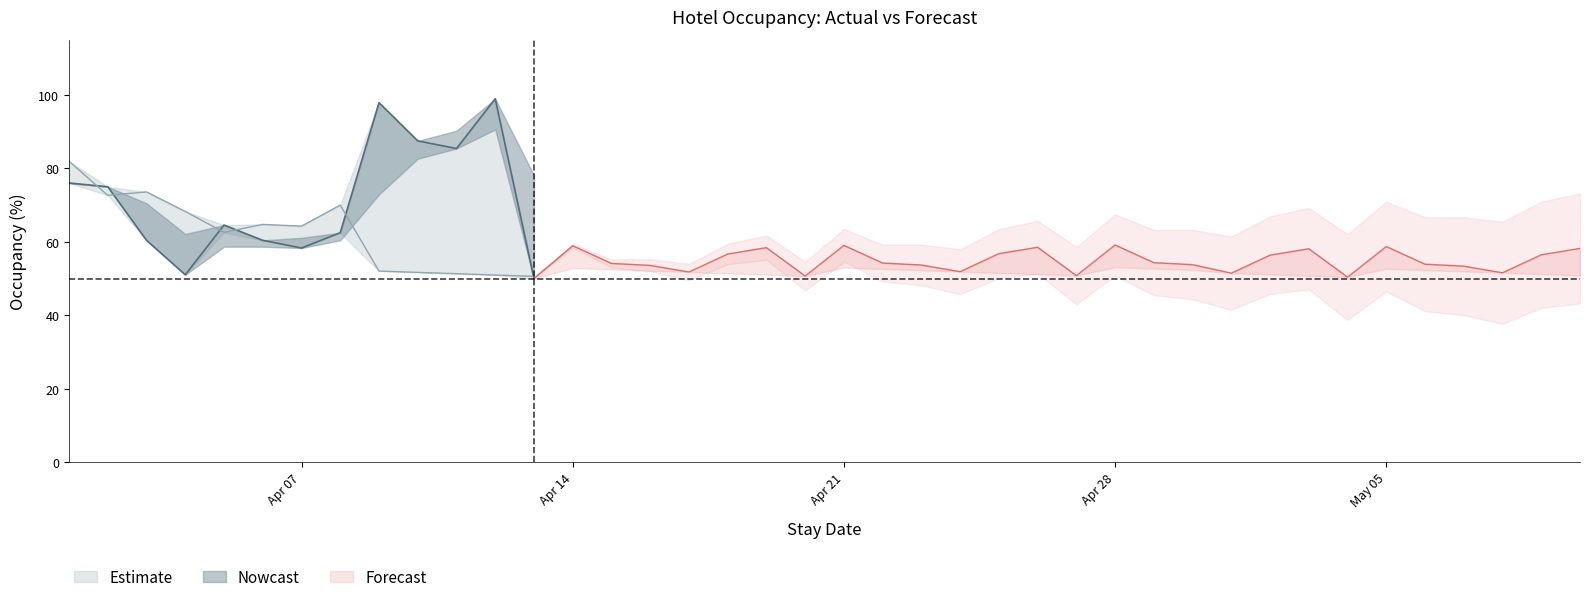

True or false: forecast_poisson has more than 0 interior local peaks.

True